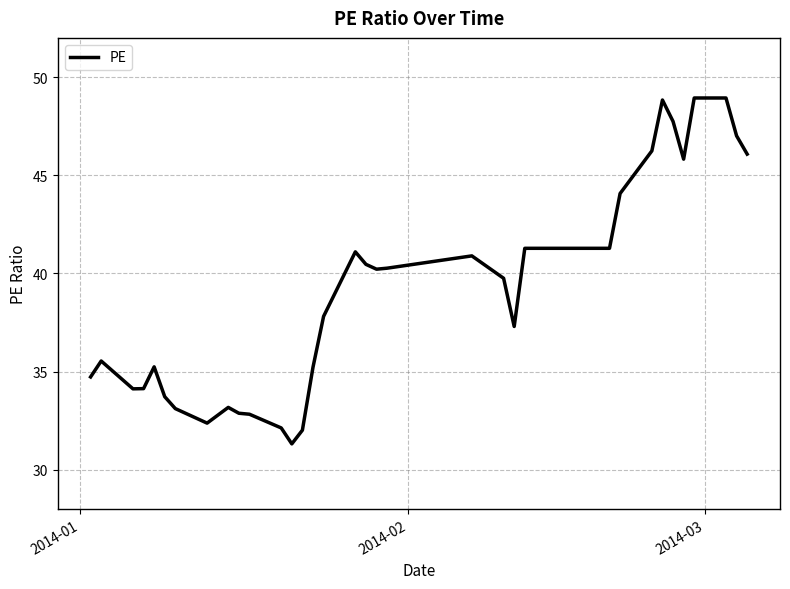

What is the maximum value shown in the chart?

48.9